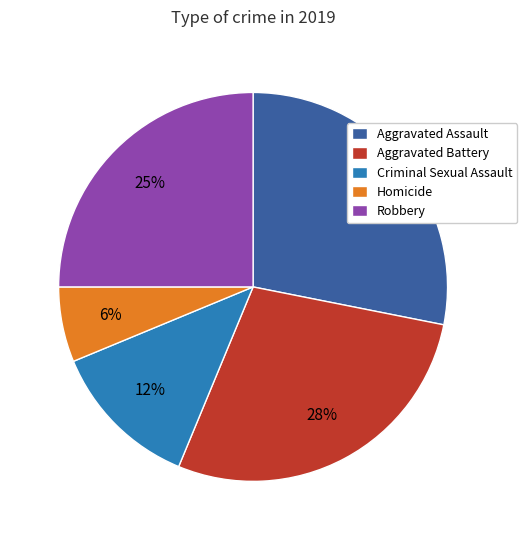

Is there any slice that represents more than half of the pie?

No